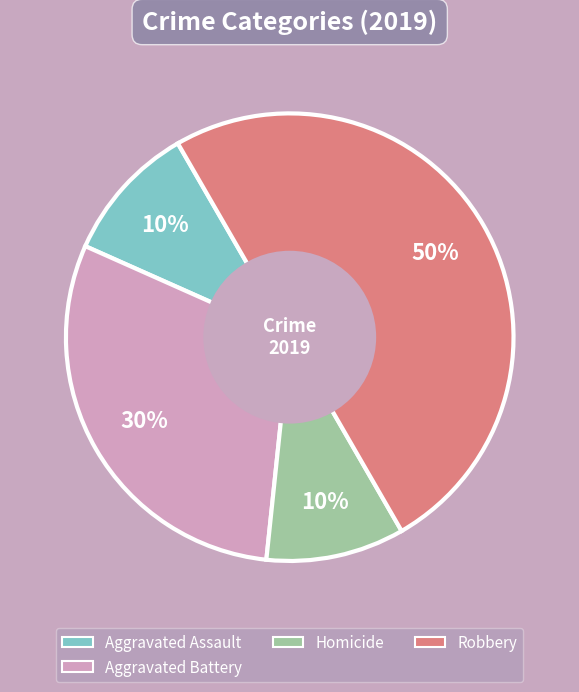

To the nearest percent, what is the difference between the largest and smallest slice percentages?

40%